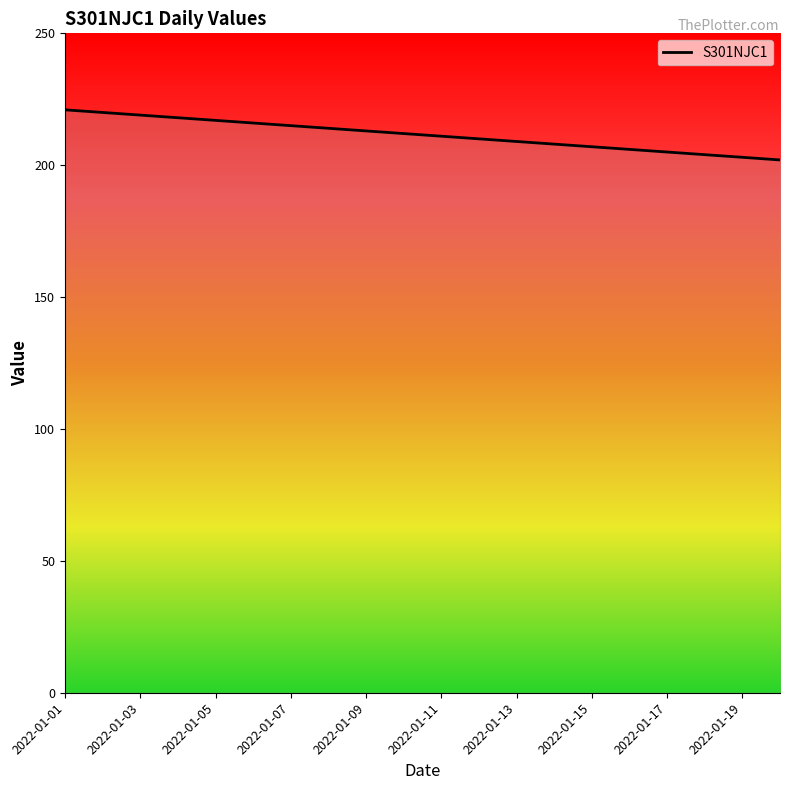

How many lines are shown in the chart?

1